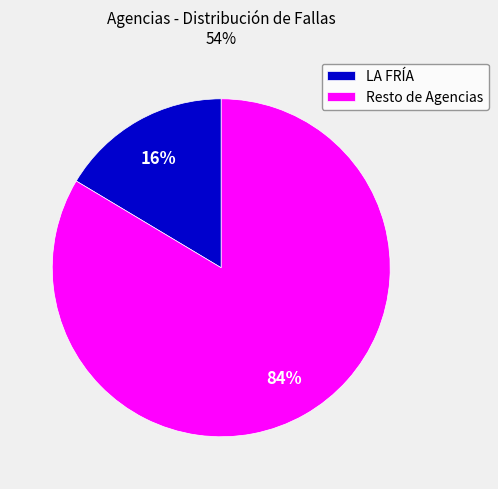

To the nearest percent, what is the average slice percentage?

50%